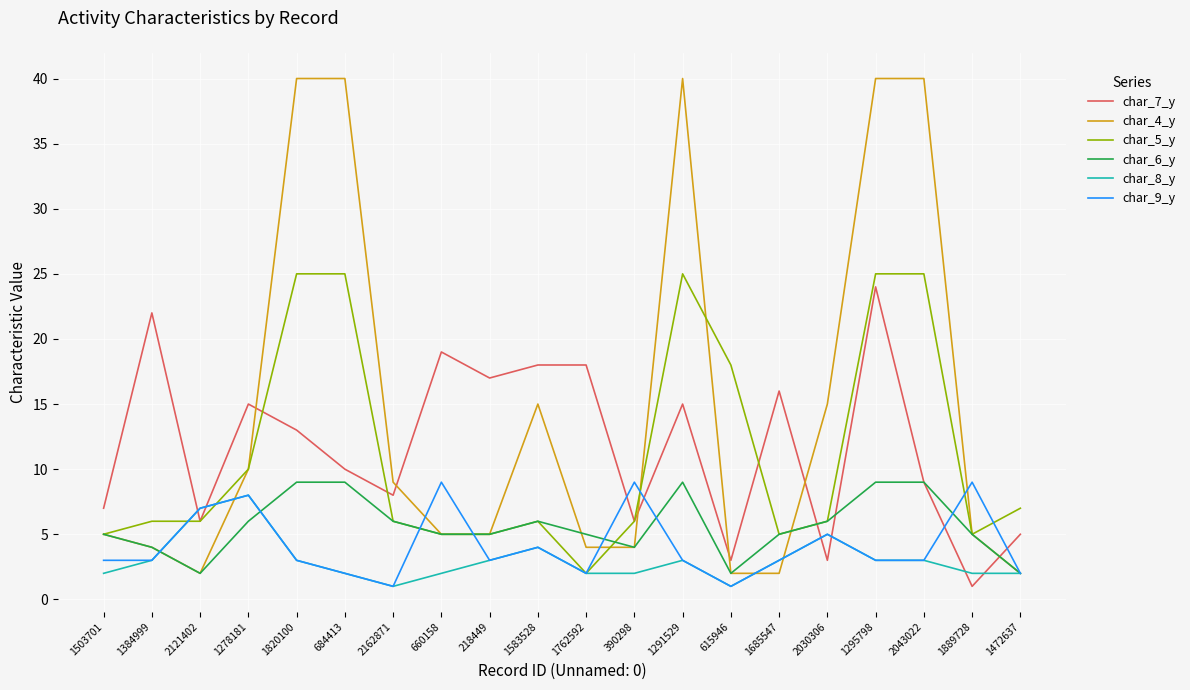

What is the spread (max minus min) of values at 1583528?

14